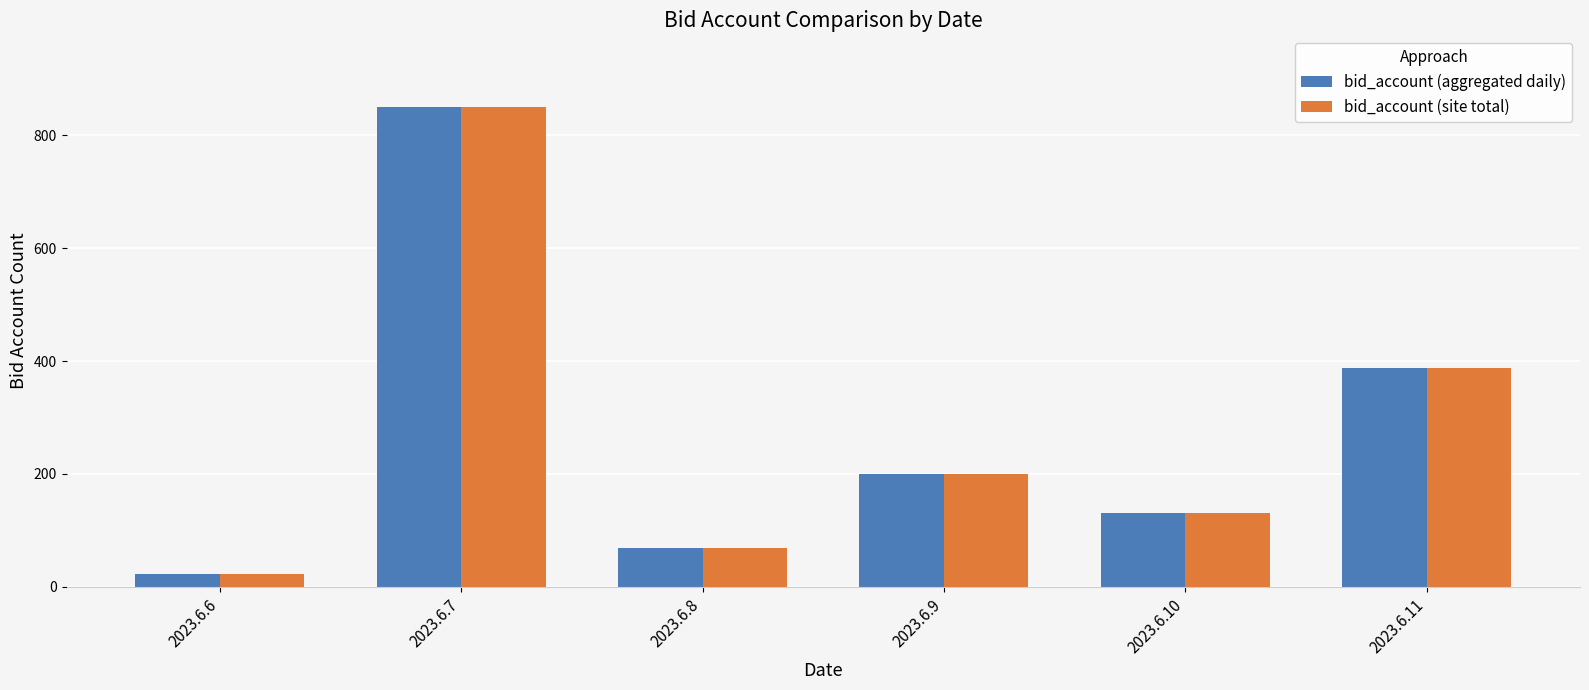

At which category is the sum across all series the highest?

2023.6.7